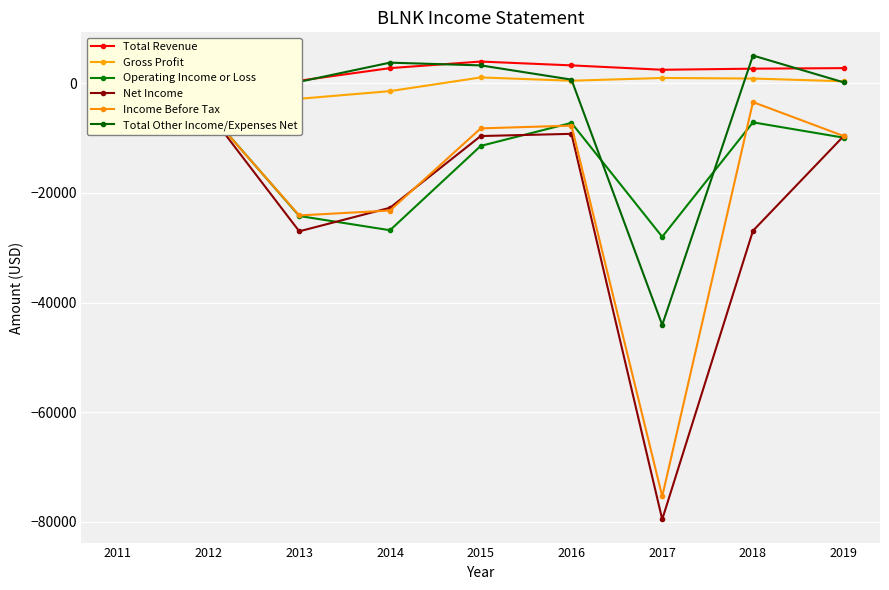

Rank the series by their maximum value, from lowest to highest.

Operating Income or Loss, Net Income, Income Before Tax, Gross Profit, Total Revenue, Total Other Income/Expenses Net